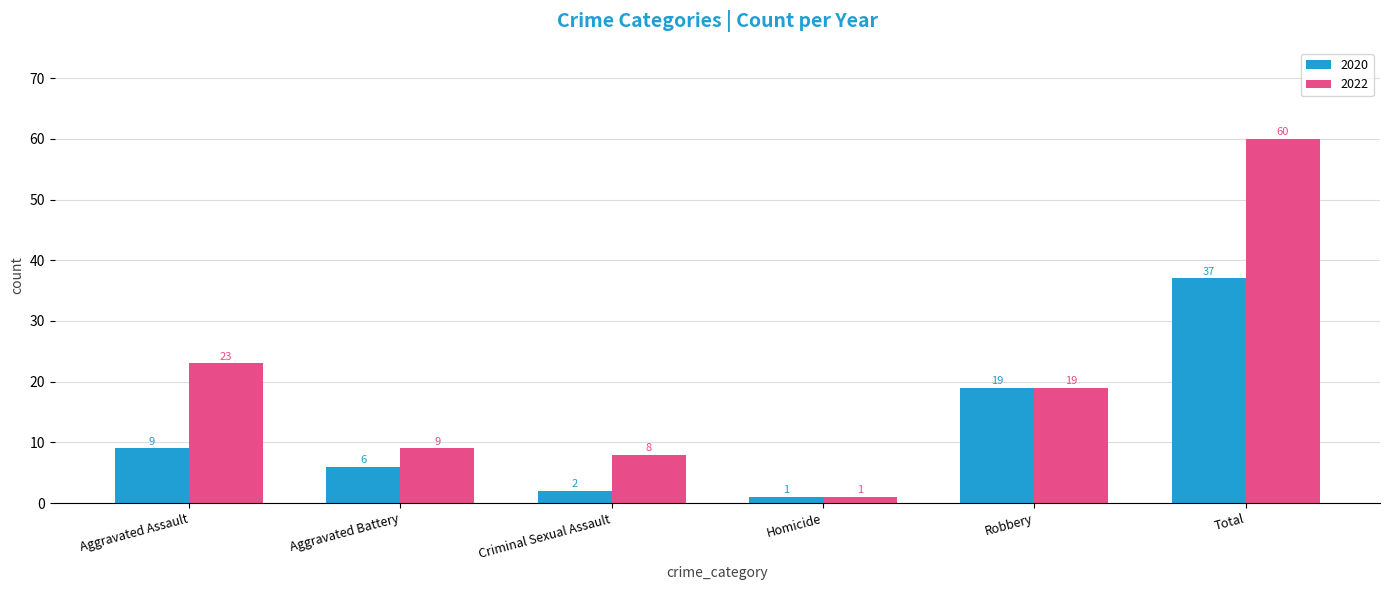

What is the spread (max minus min) of values at Total?

23